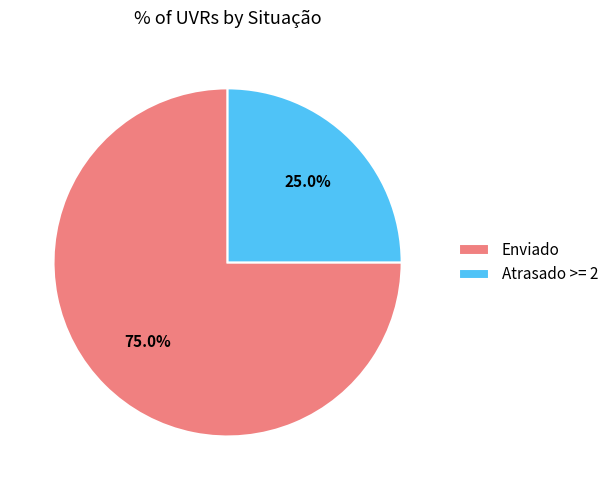

How many segments does this pie chart have?

2